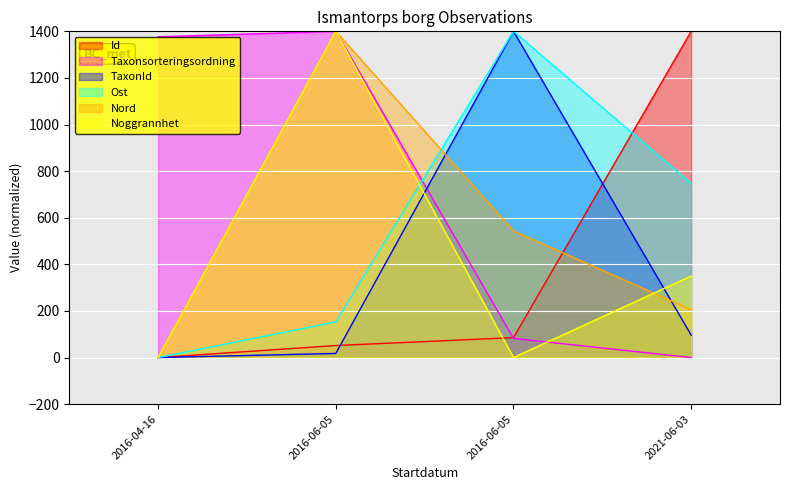

What is the label of the 1st point from the right?

2021-06-03